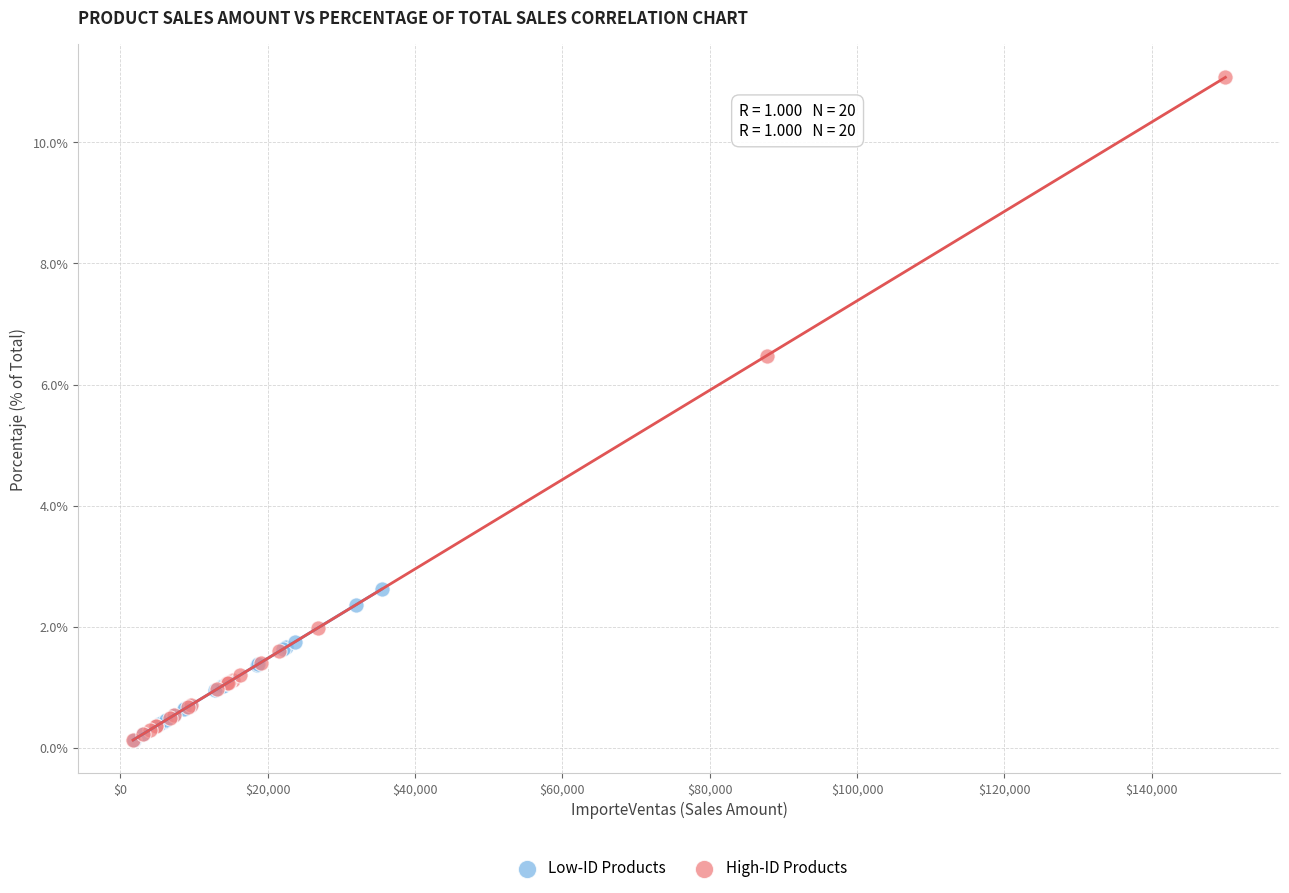

Which series has the largest Y range (max minus min)?

High-ID Products